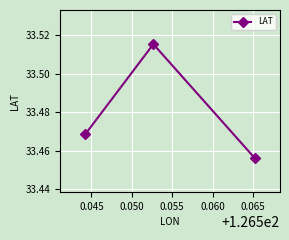

Count the values in the range 33 to 34.

3